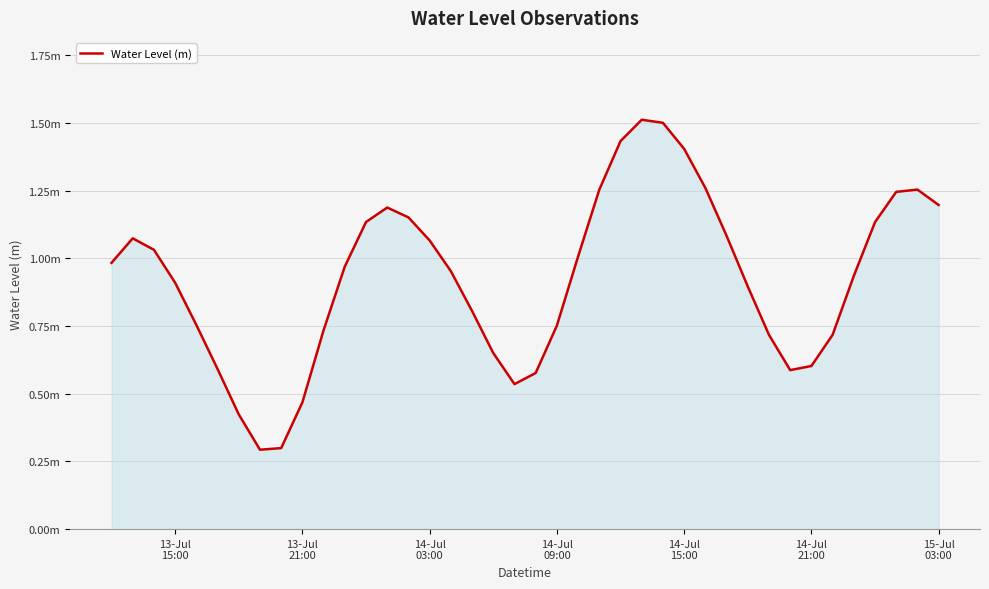

Reading left to right, transcribe all the data shown in this chart.

1.0	1.1	1.0	0.9	0.8	0.6	0.4	0.3	0.3	0.5	0.7	1.0	1.1	1.2	1.2	1.1	1.0	0.8	0.7	0.5	0.6	0.8	1.0	1.3	1.4	1.5	1.5	1.4	1.3	1.1	0.9	0.7	0.6	0.6	0.7	0.9	1.1	1.2	1.3	1.2